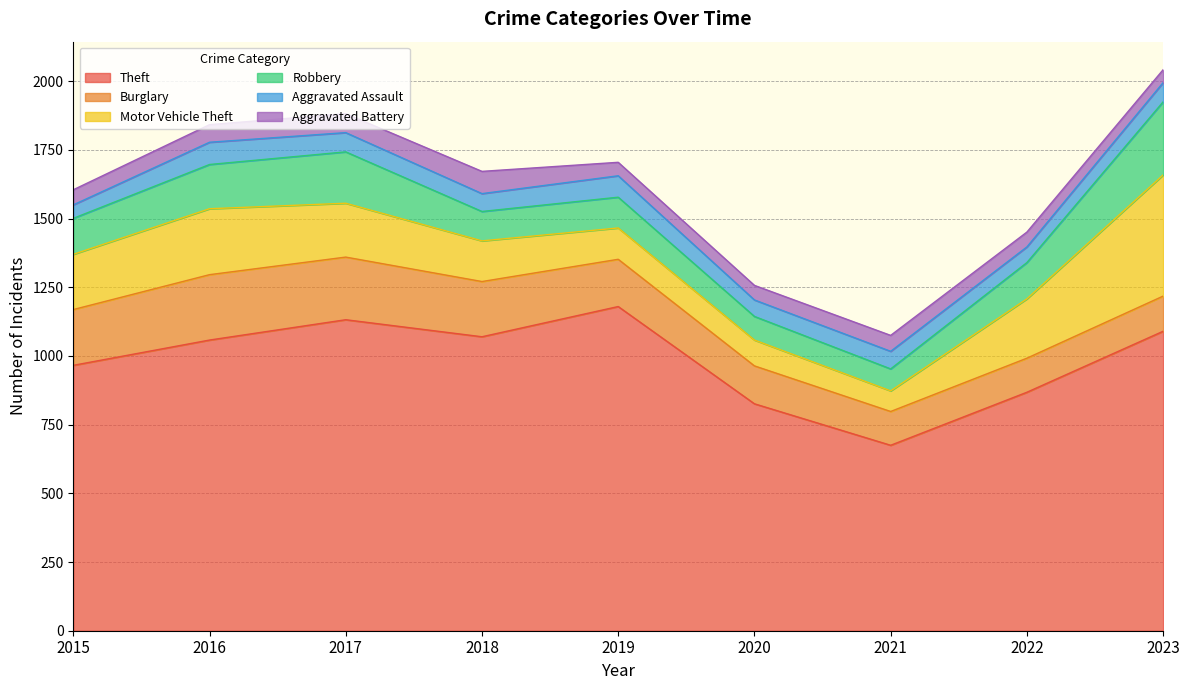

Where is the first local maximum for Robbery?

2017